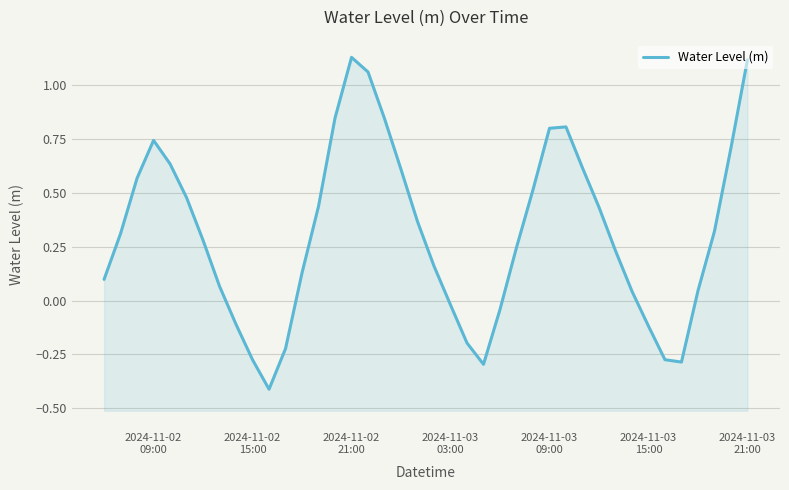

How many categories are shown in the chart?

40